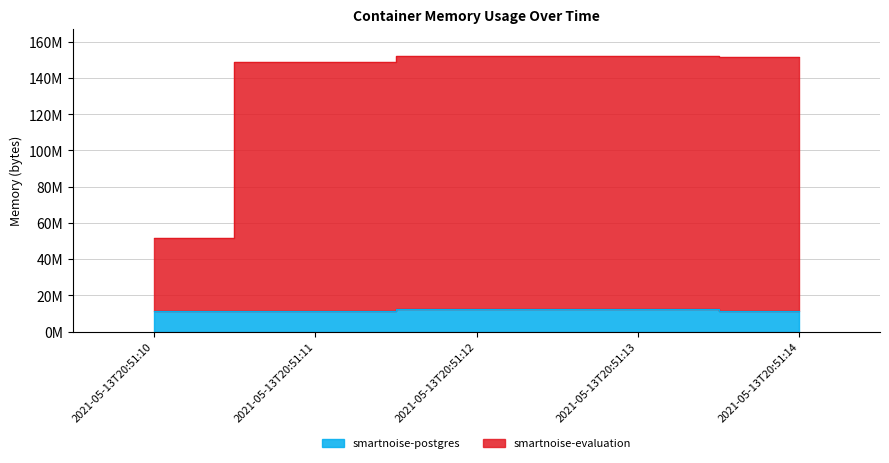

Count the number of data series in this chart.

2